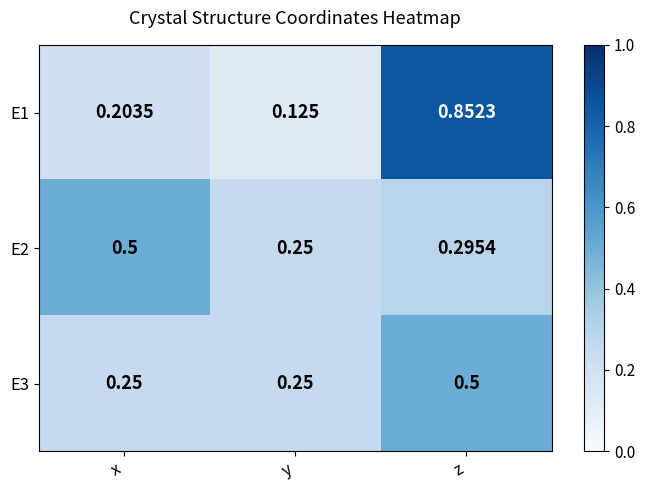

Rank the categories by E2 value from highest to lowest.

x, z, y